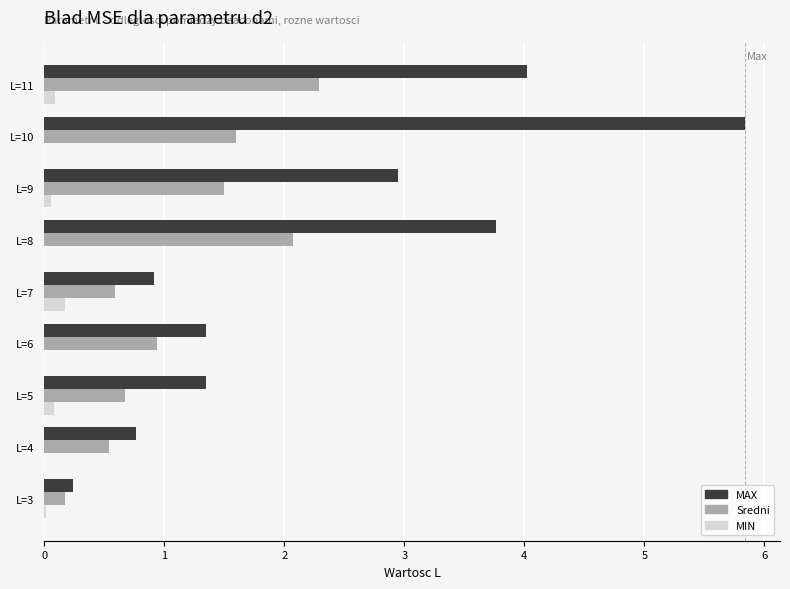

At which label is Sredni closest to 1?

L=6